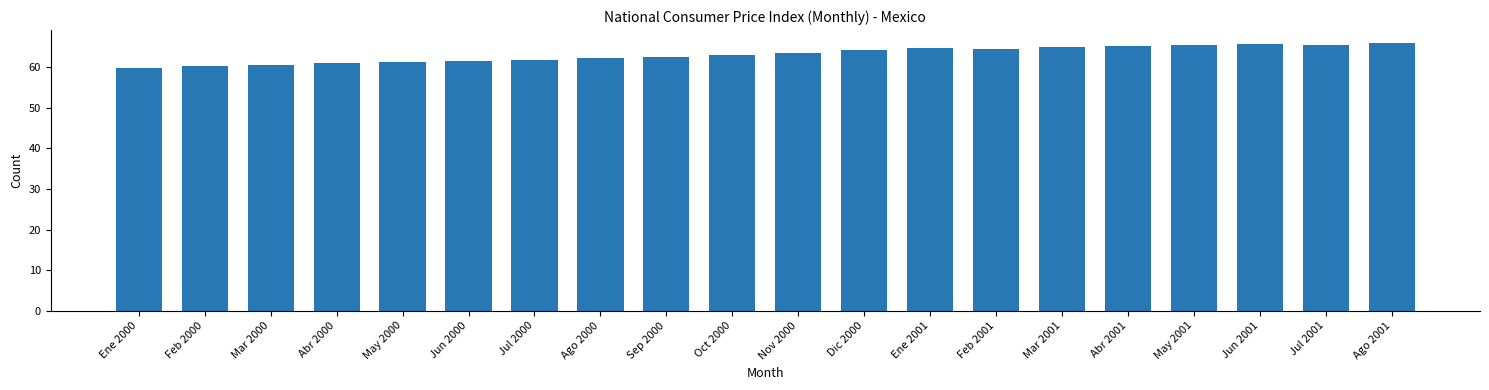

What is the ratio of the value at May 2001 to the value at Nov 2000?

1.0